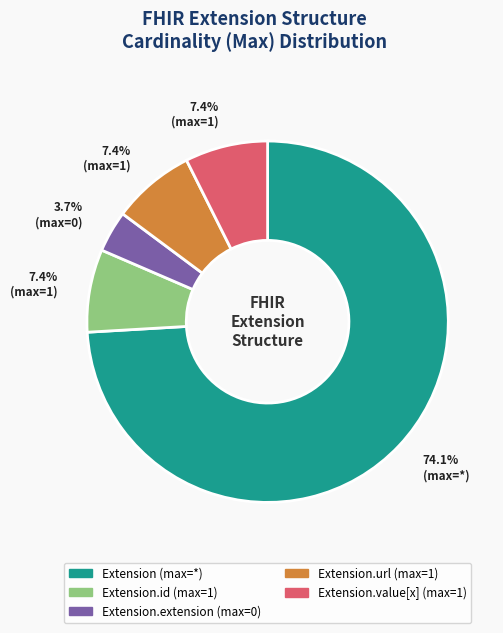

Is there a majority slice in this chart?

Yes